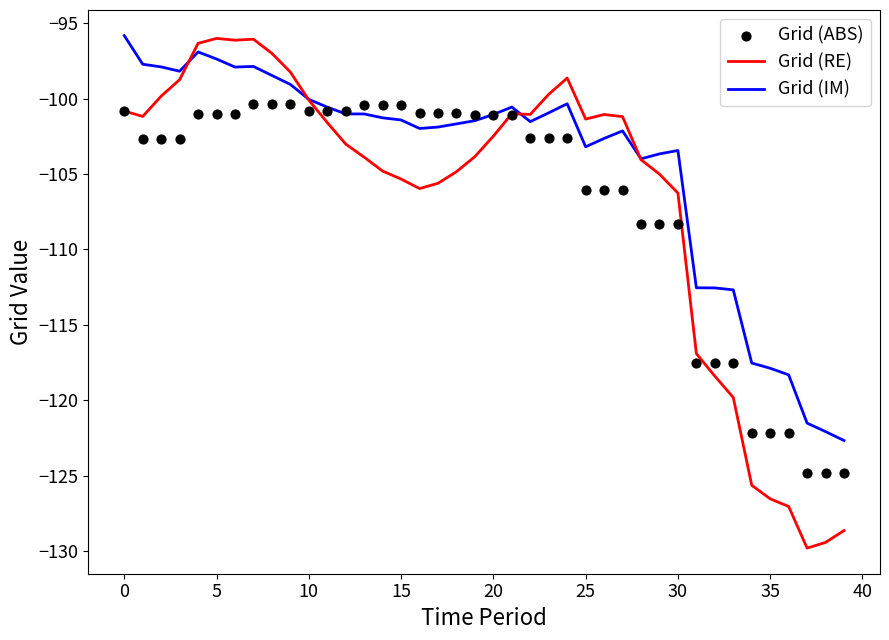

What are all the series names shown in the legend?

Grid (RE), Grid (IM), Grid (ABS)